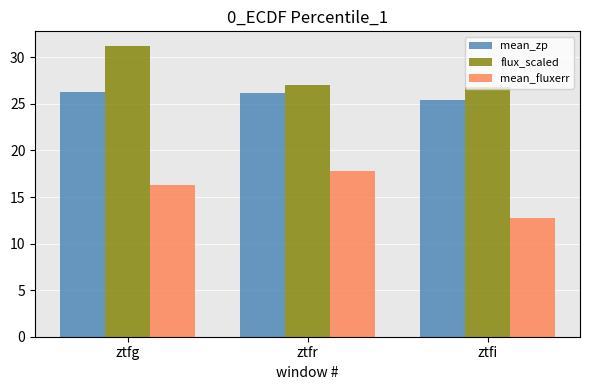

List the series in order of their overall mean, lowest first.

mean_fluxerr, mean_zp, flux_scaled